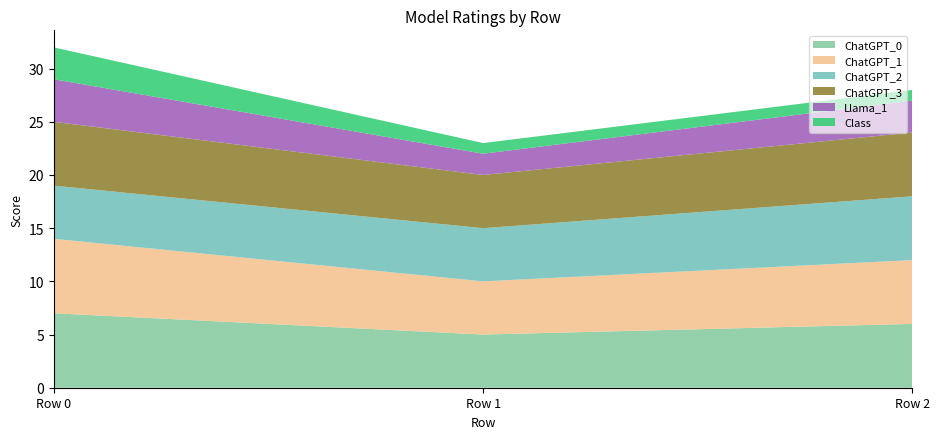

Reading left to right, transcribe all the data shown in this chart.

ChatGPT_0: 7	5	6
ChatGPT_1: 7	5	6
ChatGPT_2: 5	5	6
ChatGPT_3: 6	5	6
Llama_1: 4	2	3
Class: 3	1	1